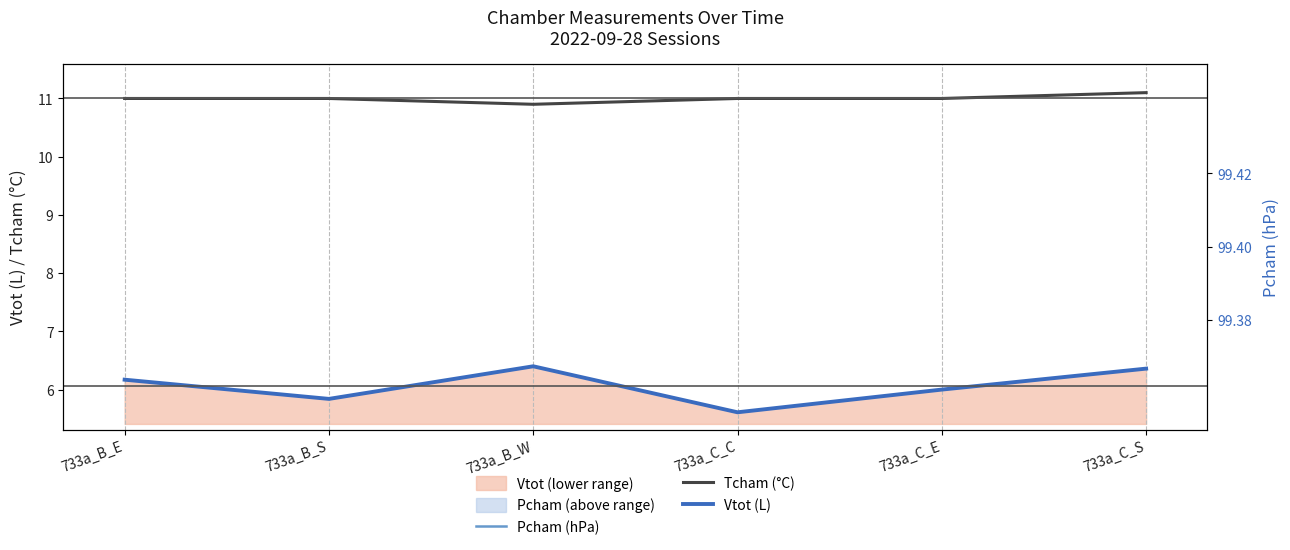

At how many categories does at least one series exceed 38?

6